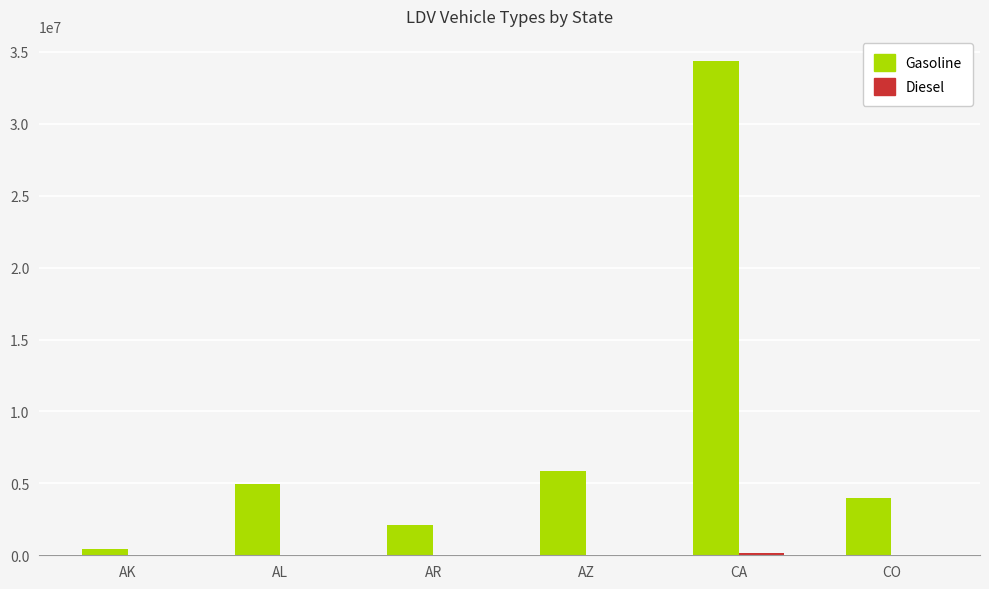

At which category does the chart reach its peak across all series?

CA